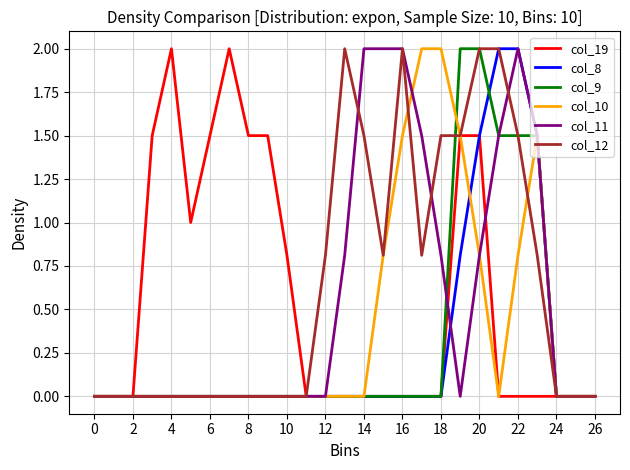

Does the chart display data point markers on the line(s)?

No